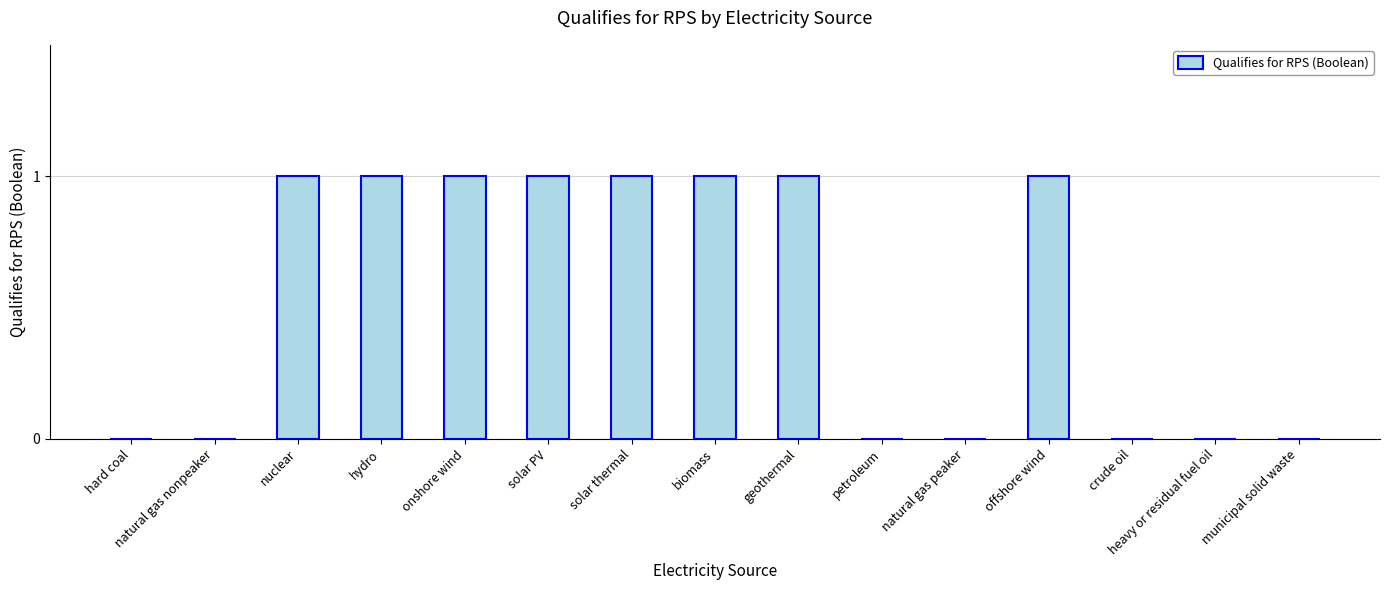

What is the change in value from geothermal to heavy or residual fuel oil?

-1